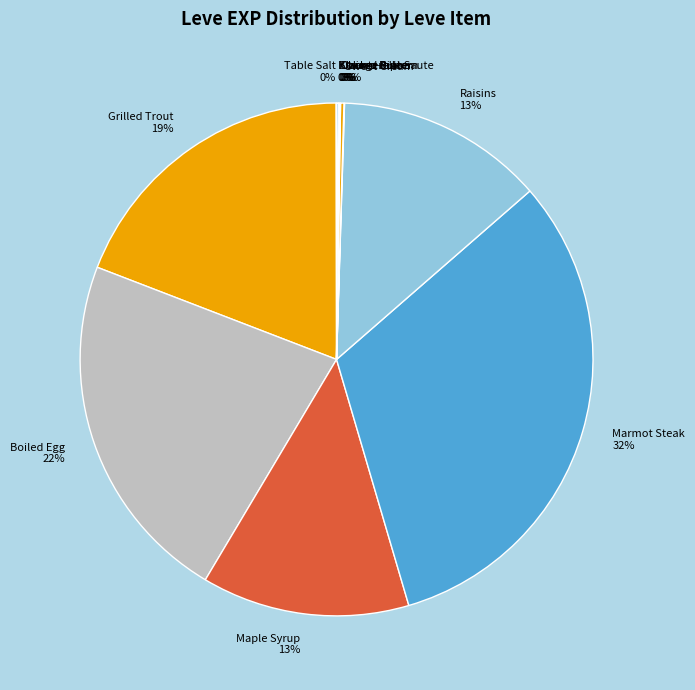

To the nearest percent, what is the average slice percentage?

8%